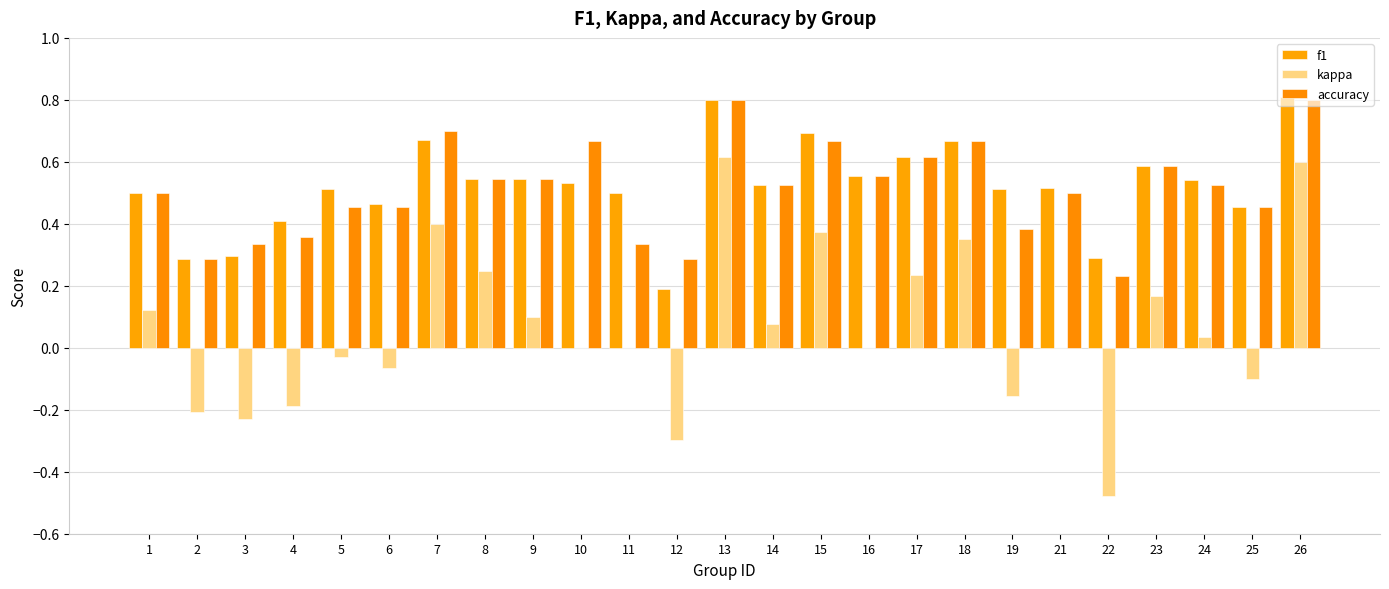

How many groups of bars are there?

25